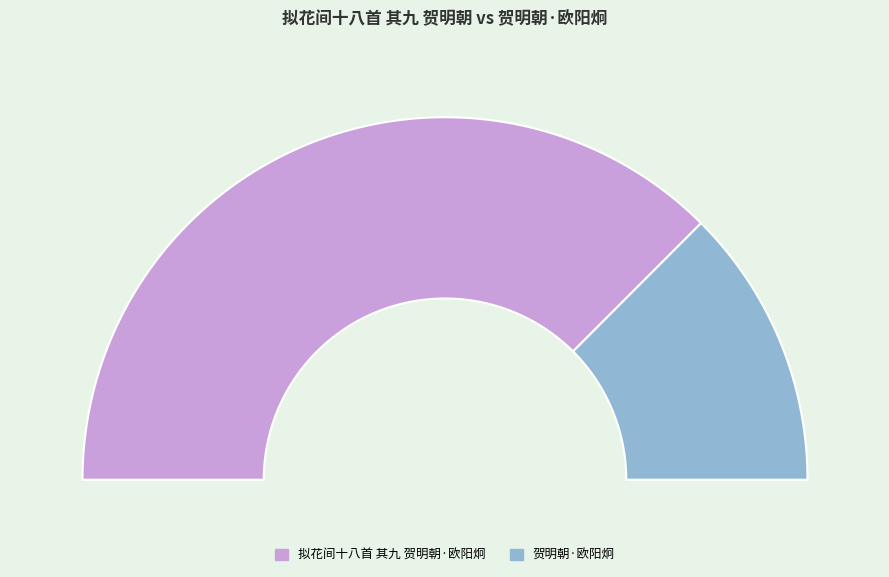

How many segments does this pie chart have?

2